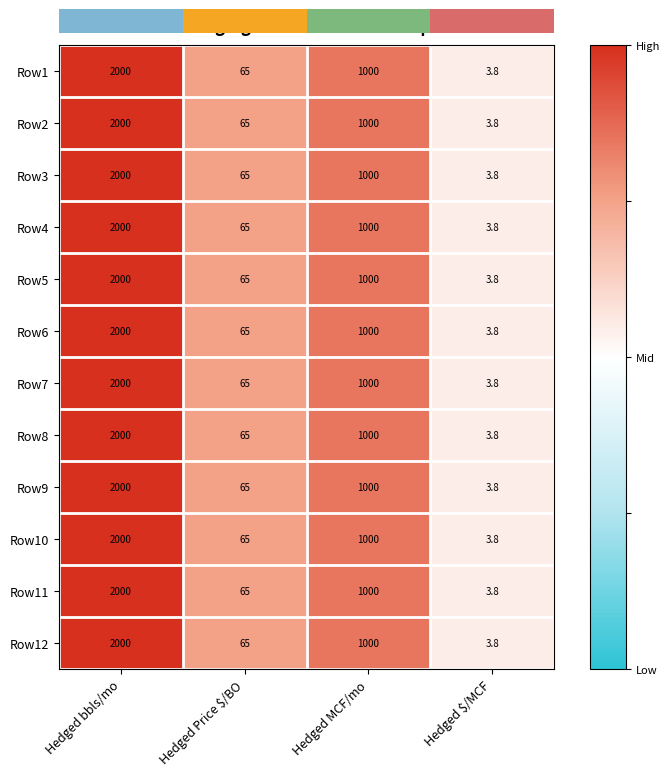

The Row5 series shows 65.0 at Hedged Price $/BO. True or false?

True